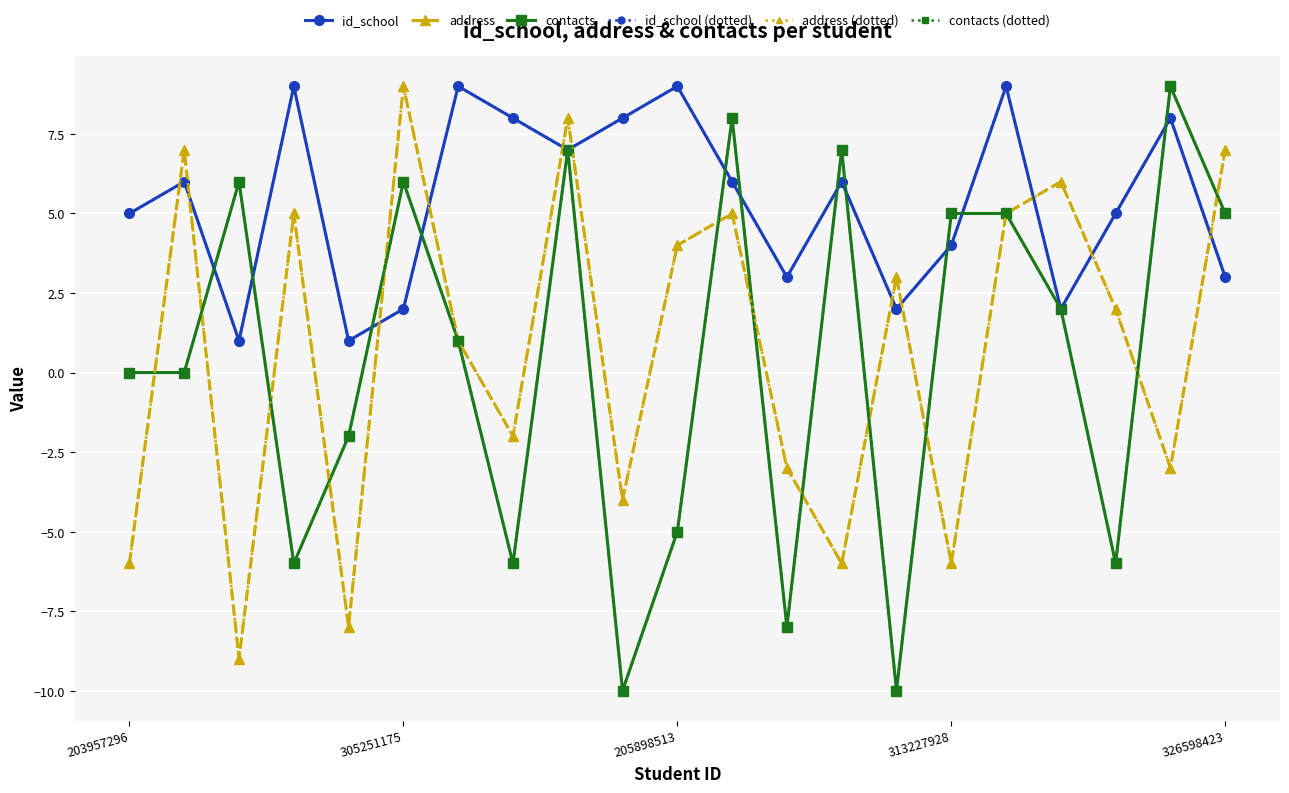

Which series has the largest range (max minus min)?

contacts